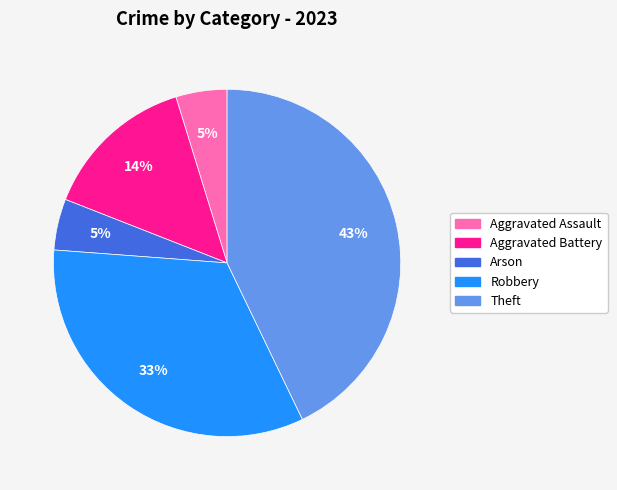

What percentage is the Theft slice, to the nearest percent?

43%